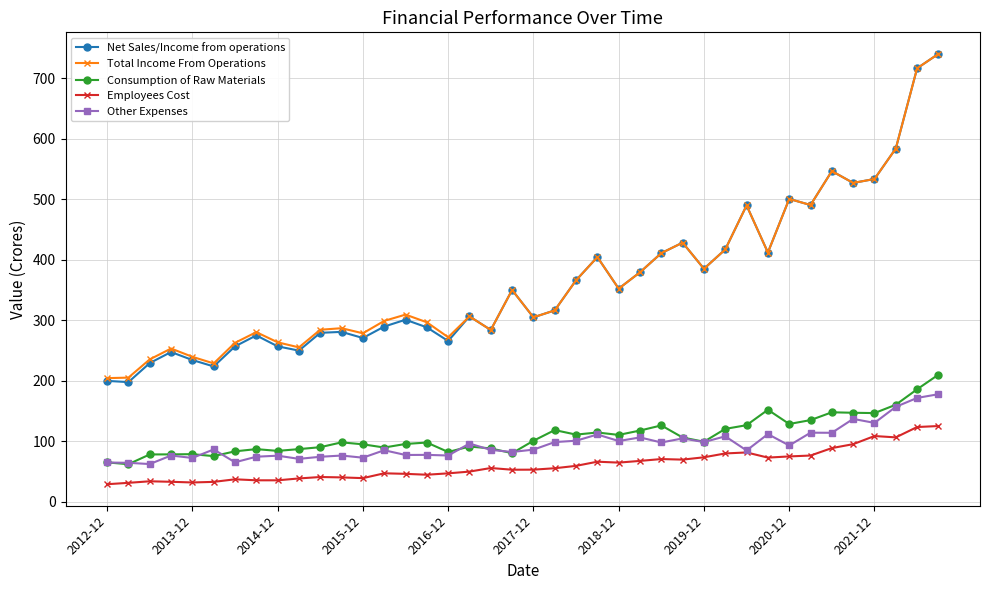

How many lines are shown in the chart?

5